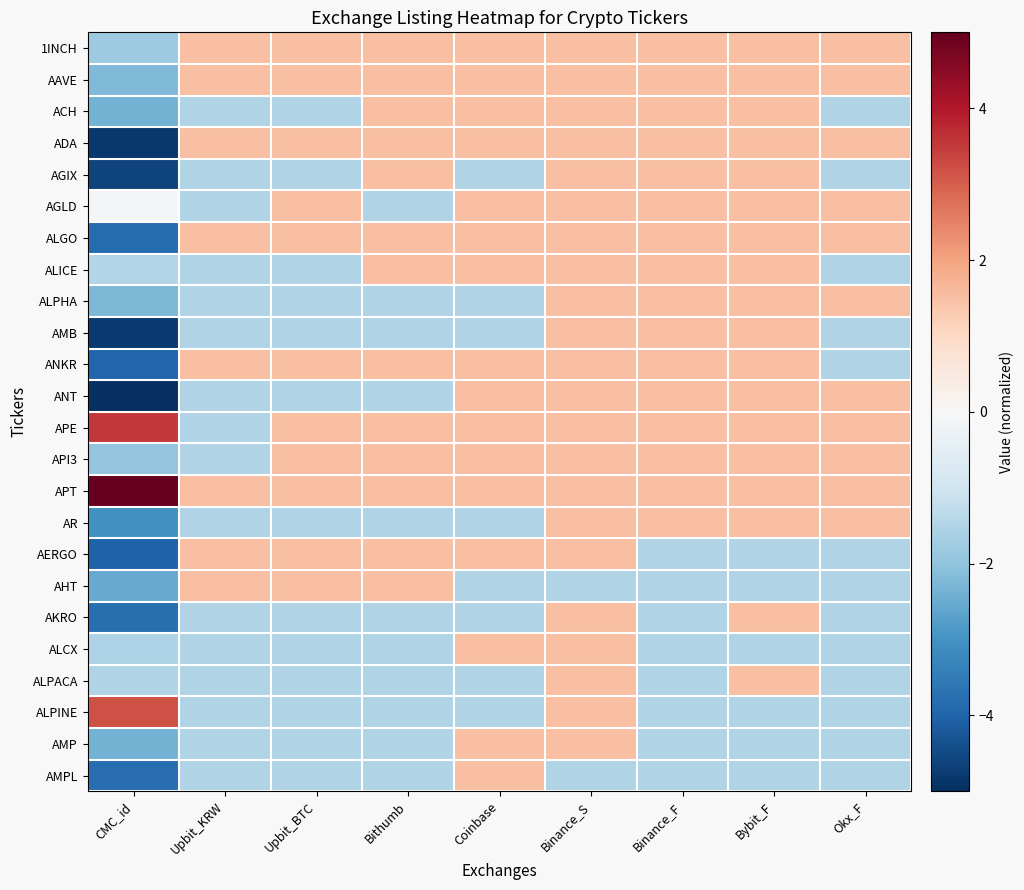

Rank the series at Bybit_F from highest to lowest value.

1INCH, AAVE, ACH, ADA, AGIX, AGLD, ALGO, ALICE, ALPHA, AMB, ANKR, ANT, APE, API3, APT, AR, AKRO, ALPACA, AERGO, AHT, ALCX, ALPINE, AMP, AMPL